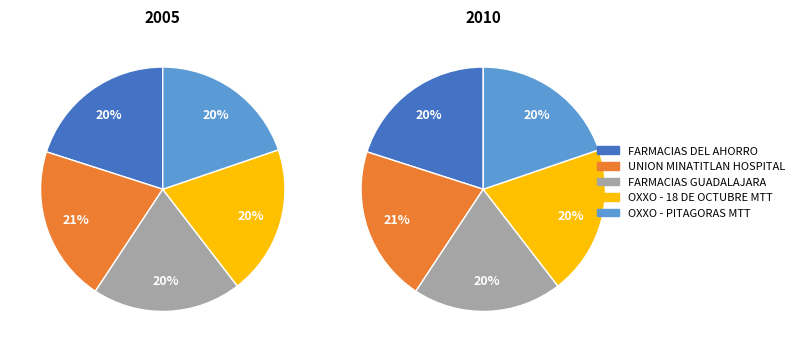

What is the smallest slice in the pie chart?

FARMACIAS GUADALAJARA